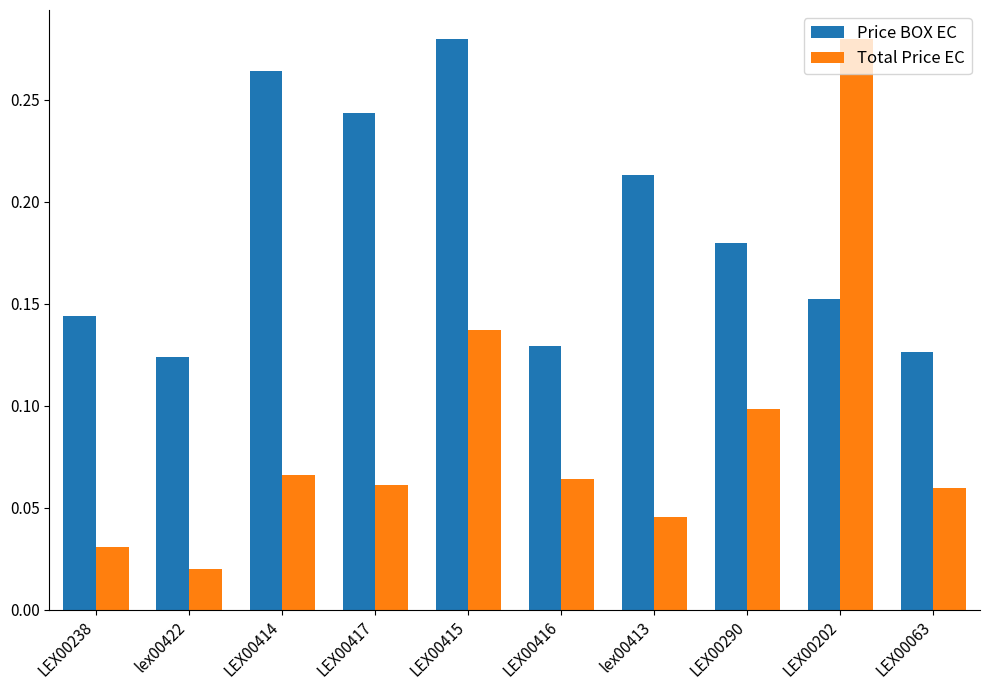

What is the sum of all Total Price EC values?

0.9